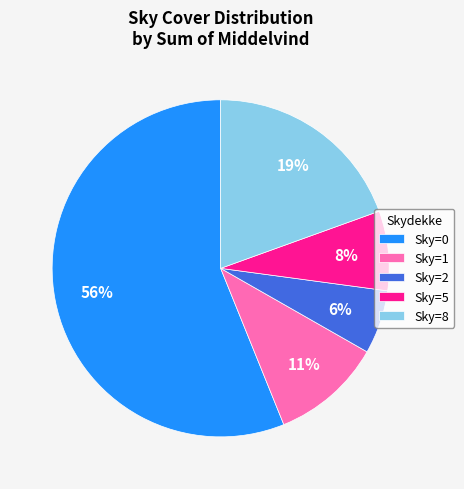

How many slices are in this pie chart?

5